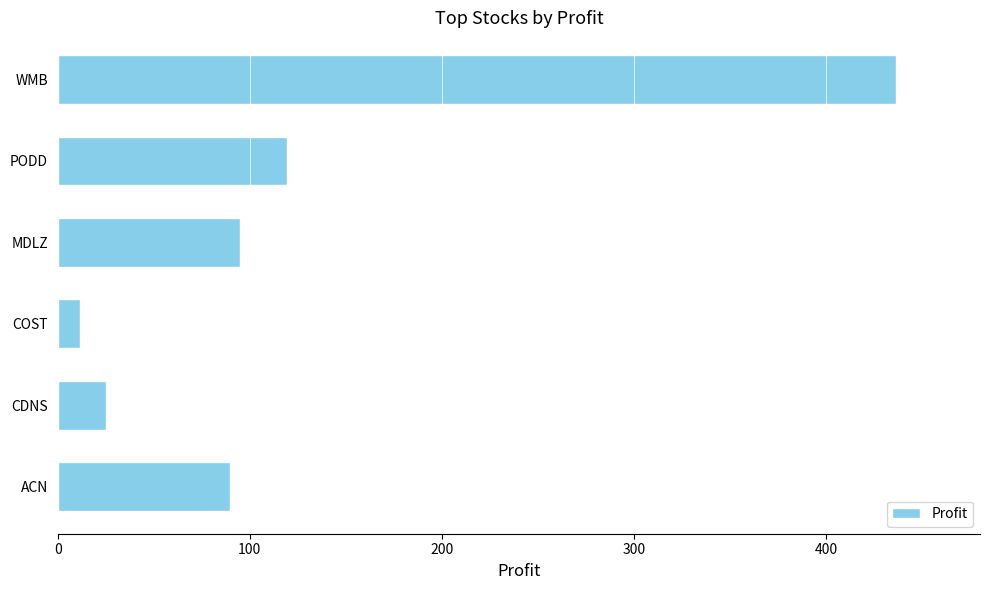

What value does the data have at MDLZ?

95.1